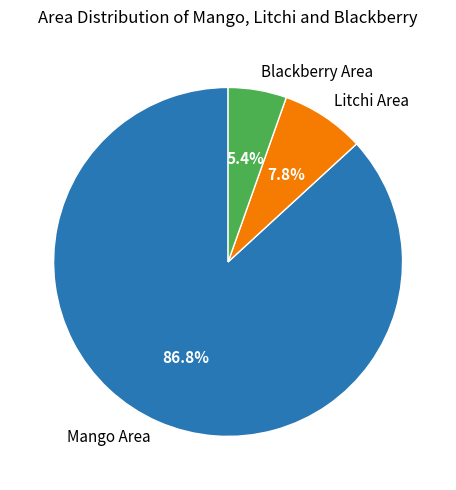

Approximately how many times larger is the value at Blackberry Area compared to Litchi Area?

0.7